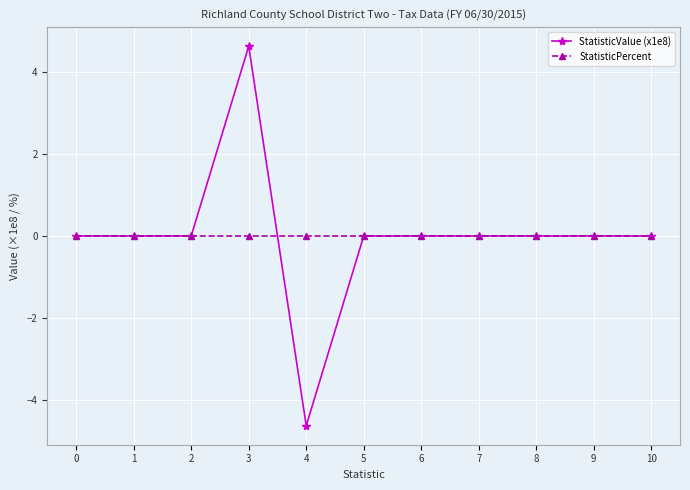

Is it true that StatisticValue (x1e8) equals 0.0 at 6?

True